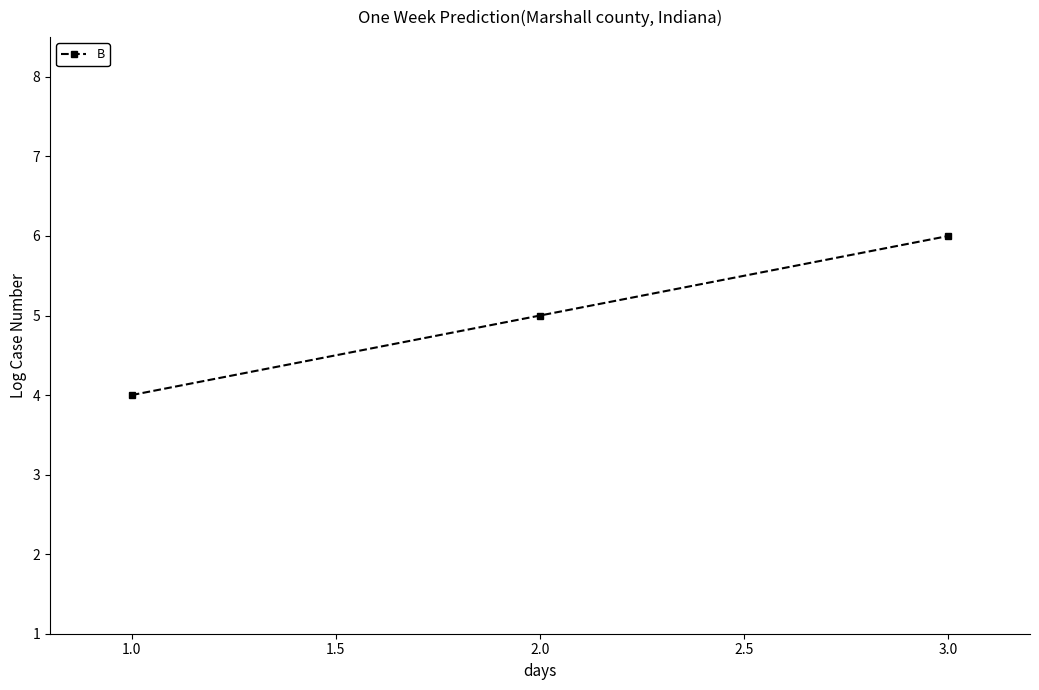

What is the difference between the maximum and minimum values?

2